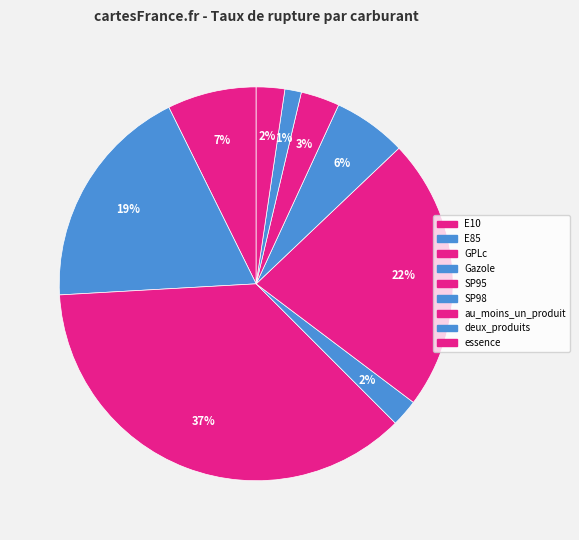

How many slices are in this pie chart?

9